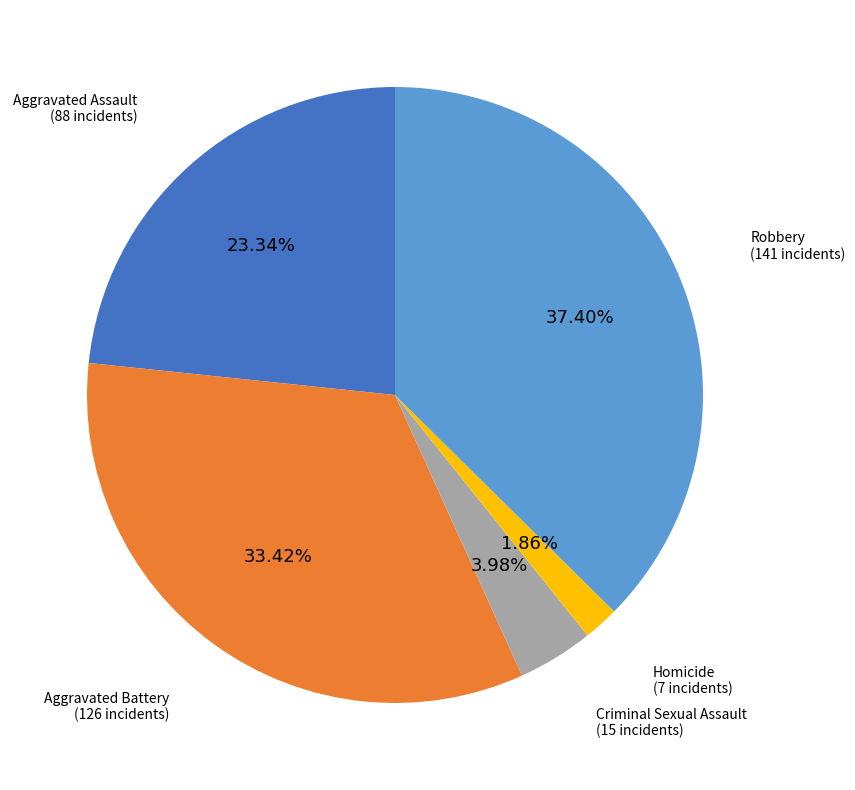

Is it true that Homicide is 2% of the pie?

True